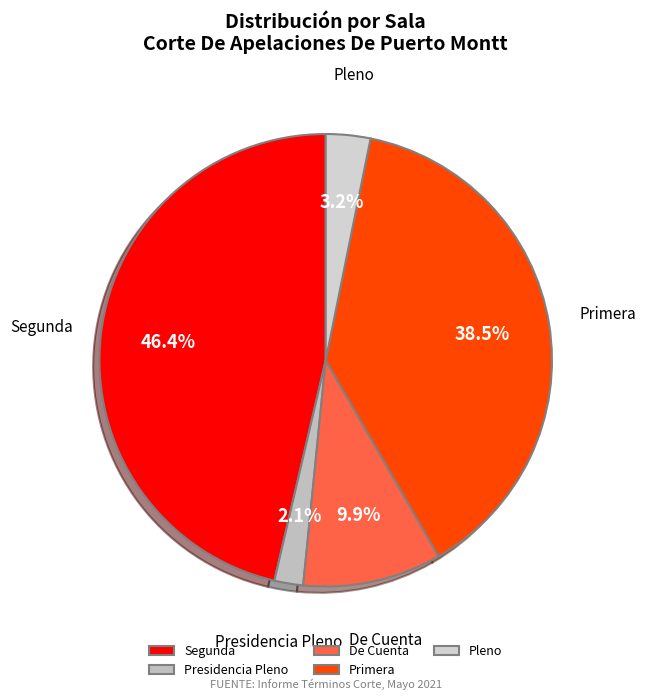

To the nearest percent, what is the difference between the largest and smallest slice percentages?

44%